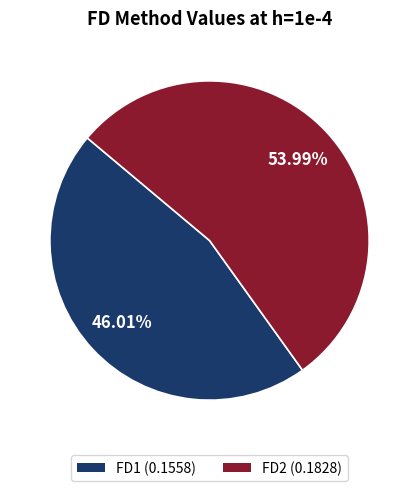

Which category accounts for the majority?

FD2